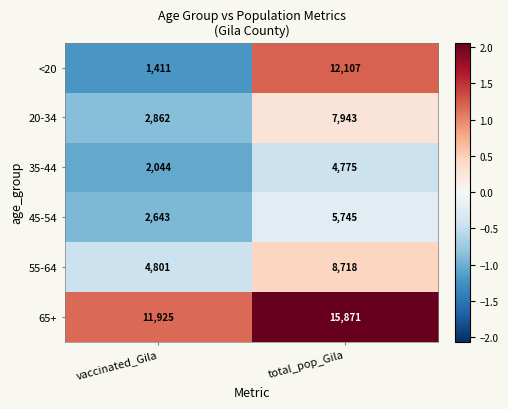

At which label is 20-34 closest to 5402?

vaccinated_Gila